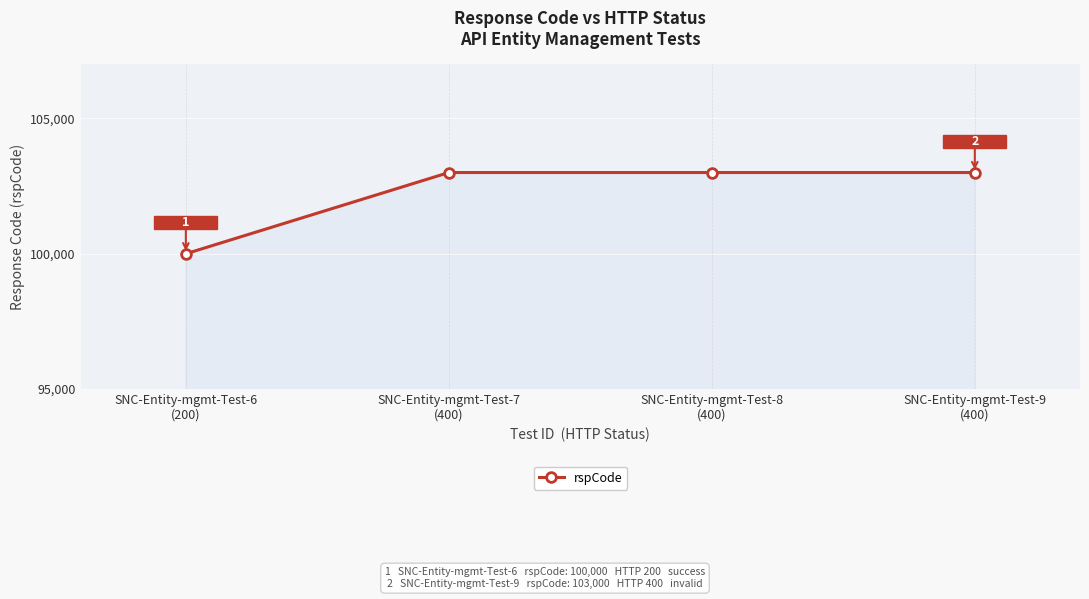

True or false: the data has more than 2 interior local peaks.

False